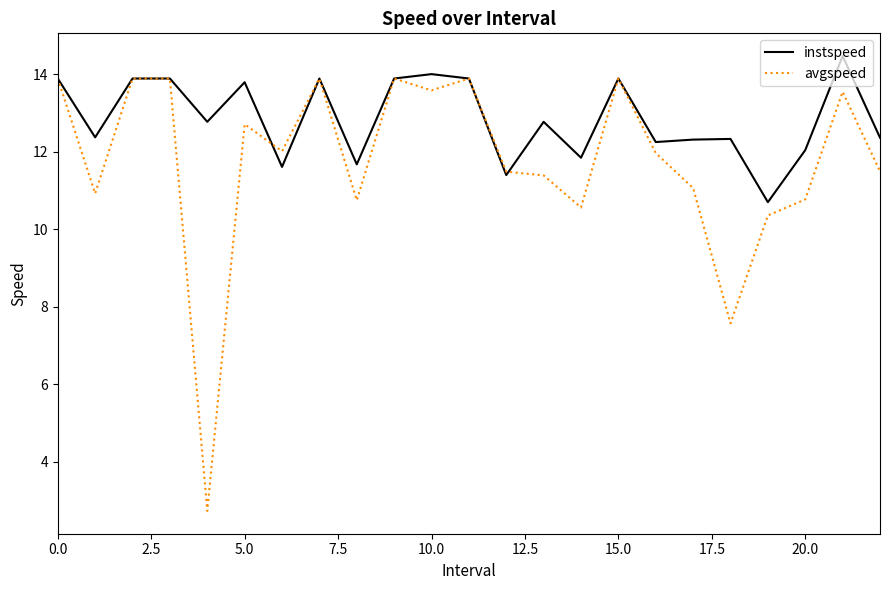

Rank the series by their maximum value, from highest to lowest.

instspeed, avgspeed